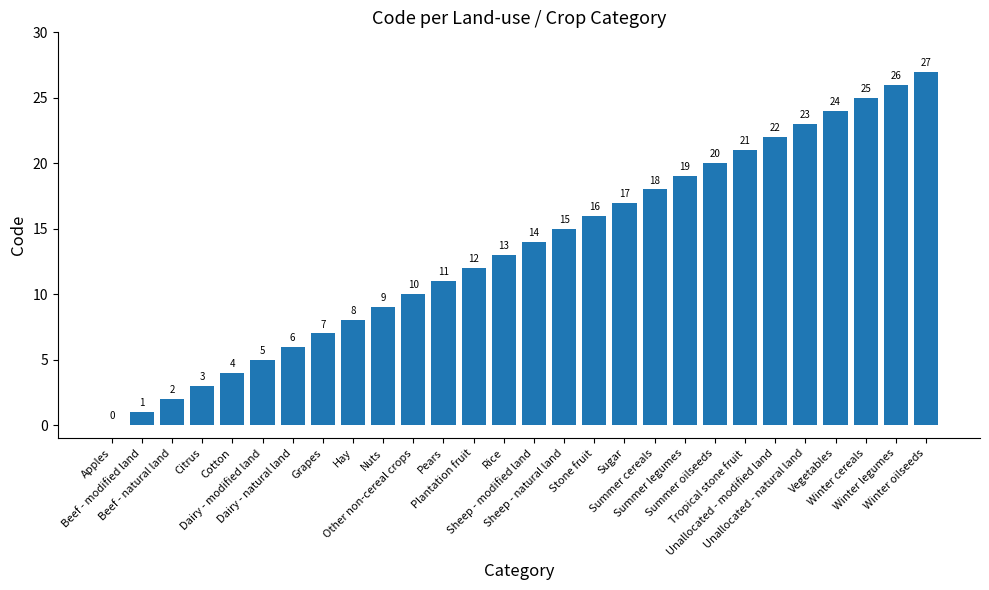

Is it true that the value at Unallocated - natural land is 23?

True